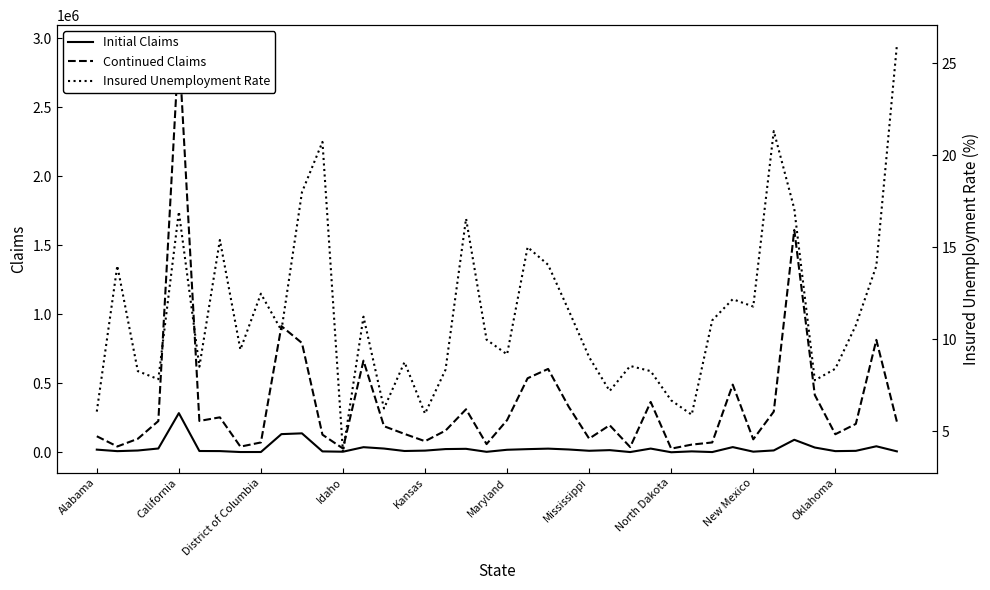

What position from the left is 26?

27